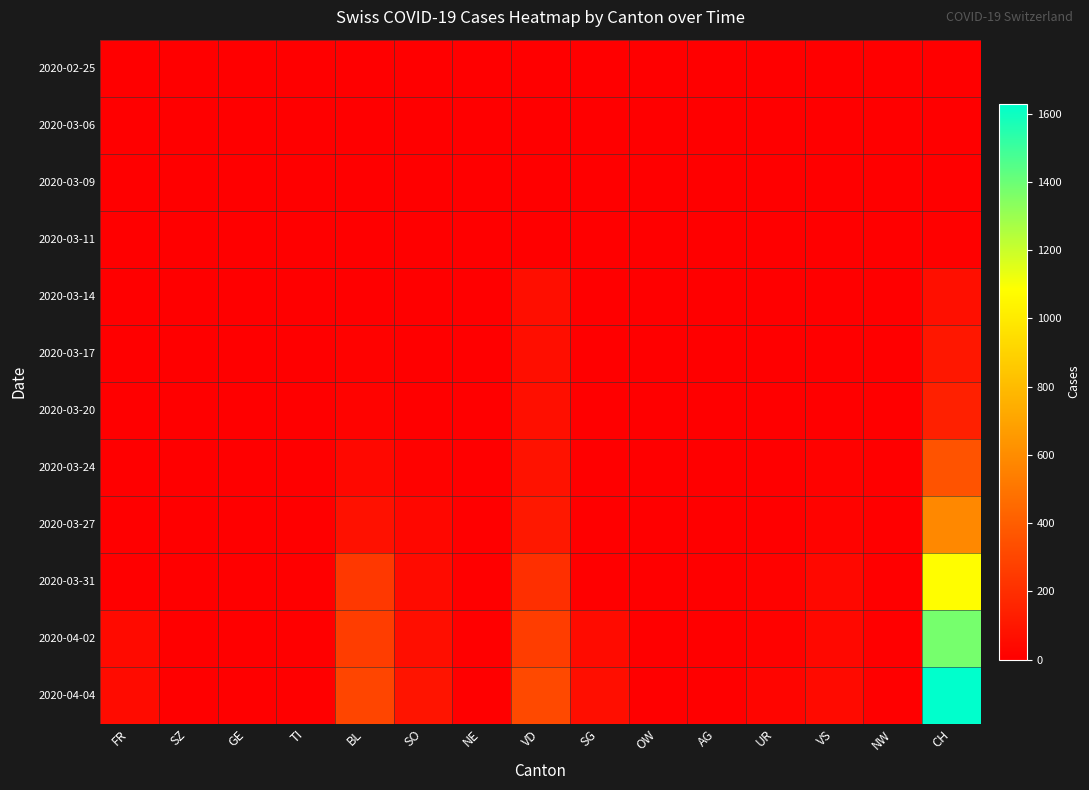

At AG, list the series in order from smallest to largest.

2020-02-25, 2020-03-14, 2020-03-20, 2020-03-24, 2020-03-27, 2020-03-31, 2020-04-02, 2020-04-04, 2020-03-06, 2020-03-09, 2020-03-11, 2020-03-17